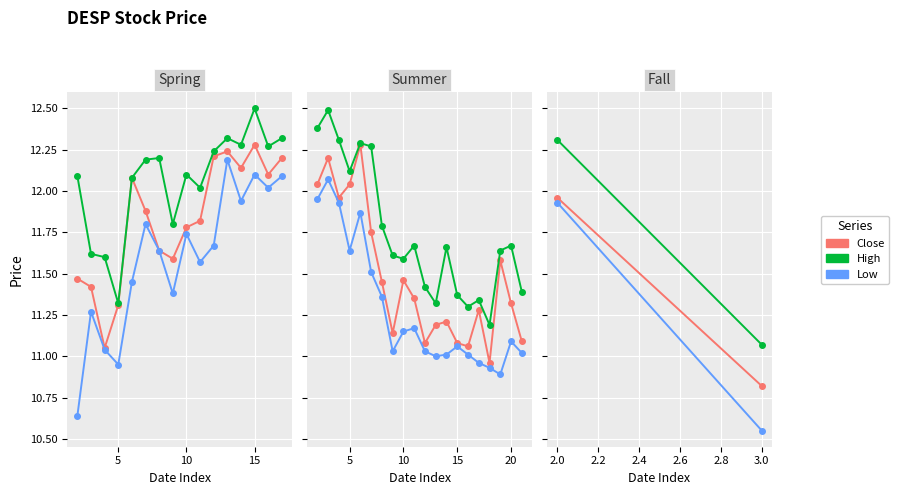

The Low series shows 3.5 at 2.0. True or false?

False